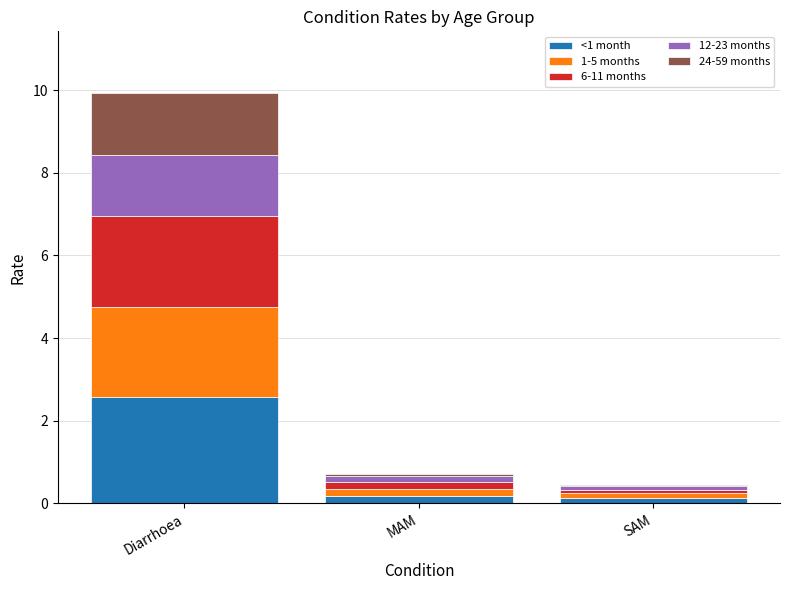

What is the maximum value for <1 month?

2.6